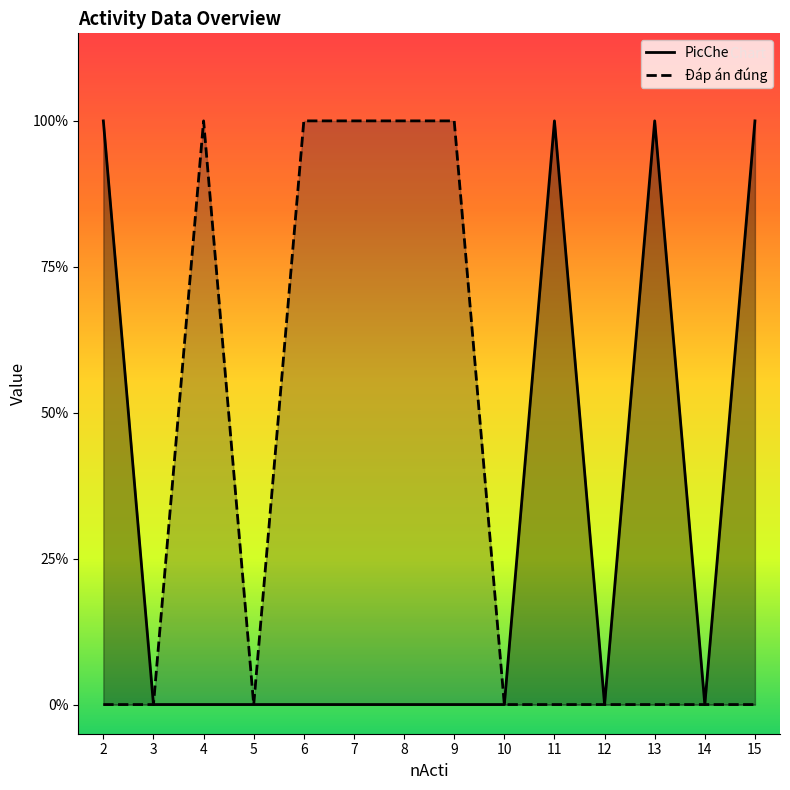

Count the Đáp án đúng values in the range 0 to 1.

14